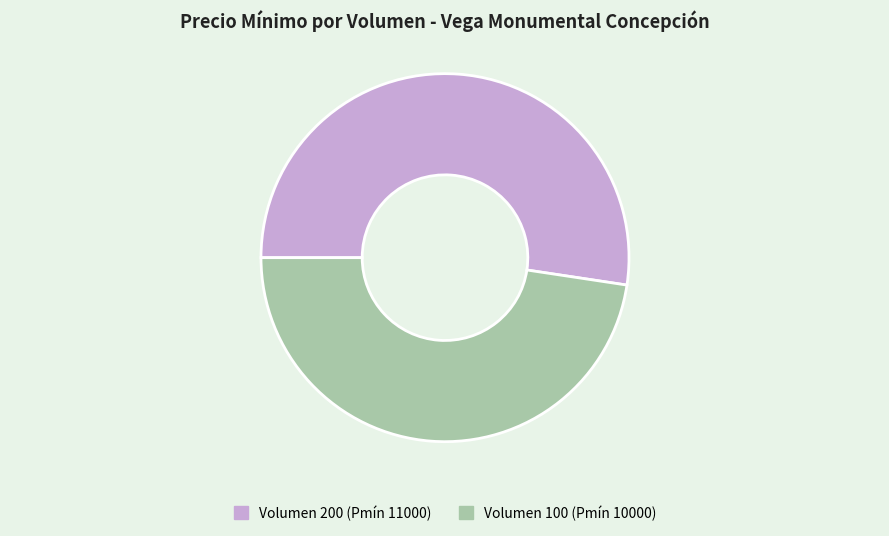

True or false: Volumen 200 (Pmín 11000) accounts for 52% of the total.

True